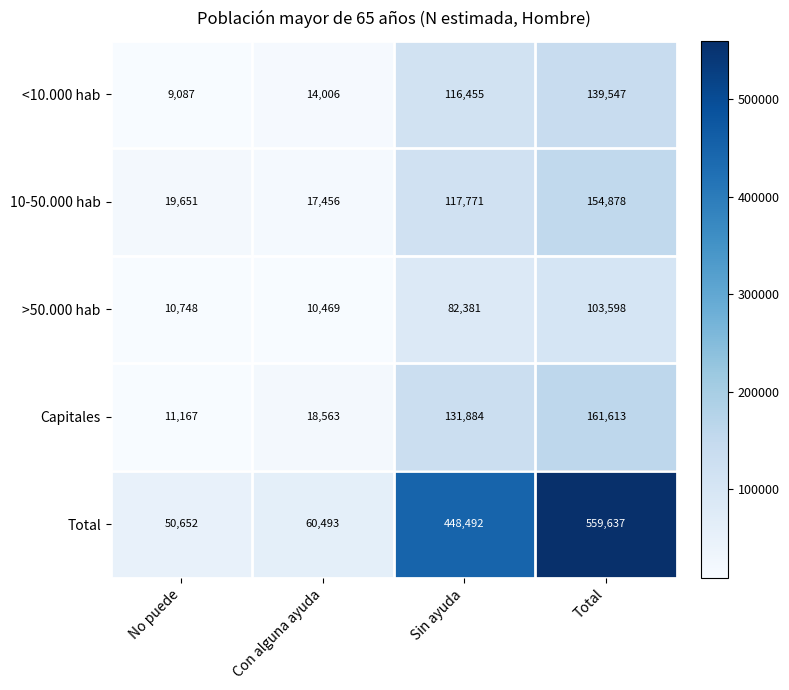

What is the difference between the >50.000 hab values at Total and Sin ayuda?

21217